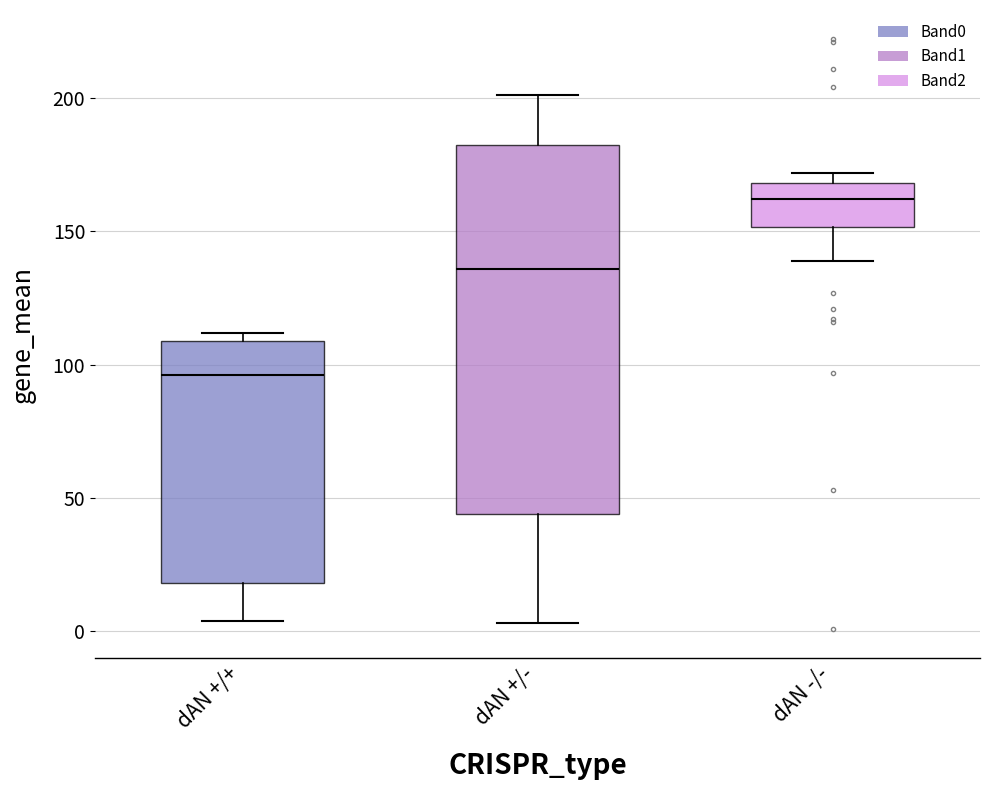

Reading left to right, read every box against the y-axis: the position of its median line, the range the box covers, and the ends of its whiskers. The values are not printed on the chart, so give them approximately, as read against the axis.

dAN +/+: median 95, box 20 to 110, whiskers 5 to 110 (just above the box's upper edge)
dAN +/-: median 135, box 45 to 180, whiskers 5 to 200
dAN -/-: median 160, box 150 to 170, whiskers 140 to 170 (just above the box's upper edge)